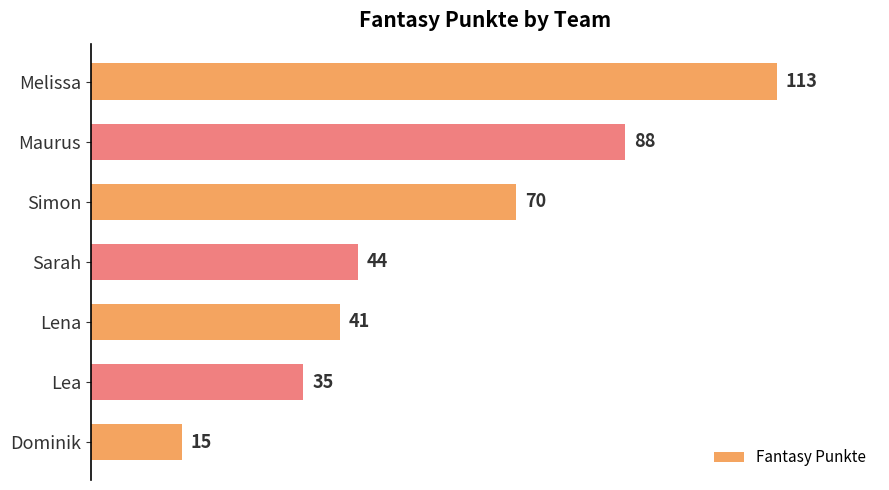

List the labels in order of value, smallest first.

Dominik, Lea, Lena, Sarah, Simon, Maurus, Melissa